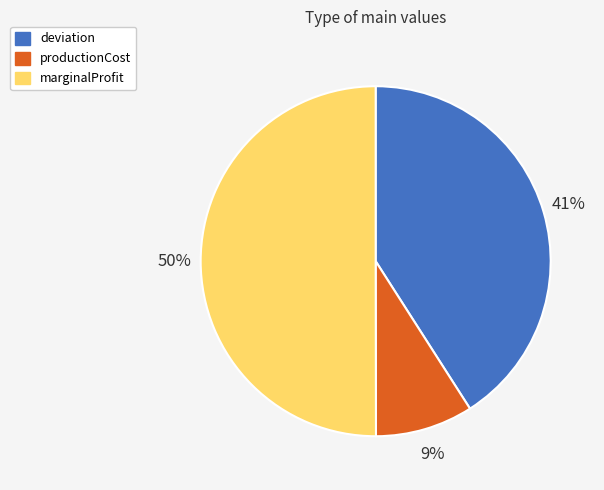

What is the largest slice in the pie chart?

marginalProfit